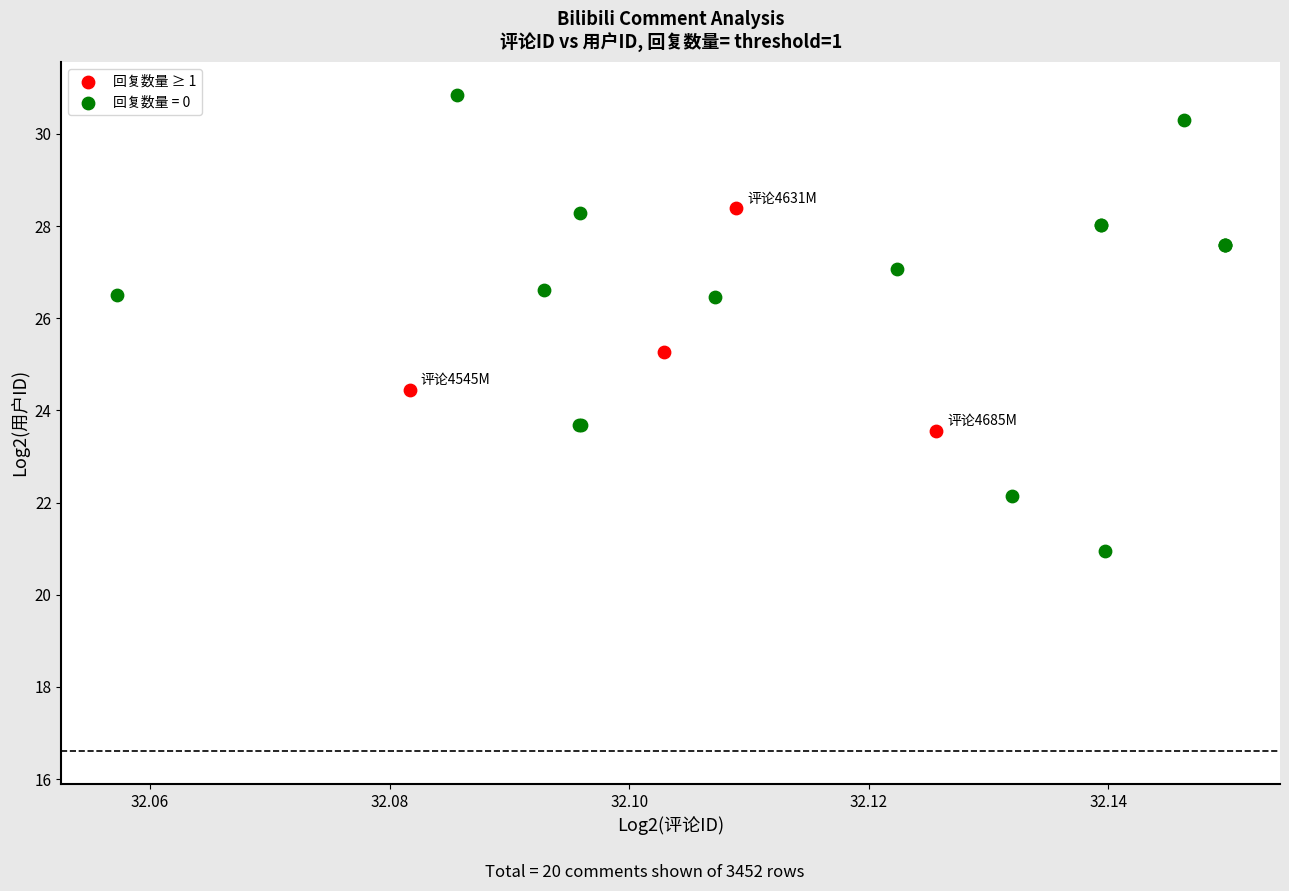

Which series has the widest spread of Y values?

回复数量 = 0